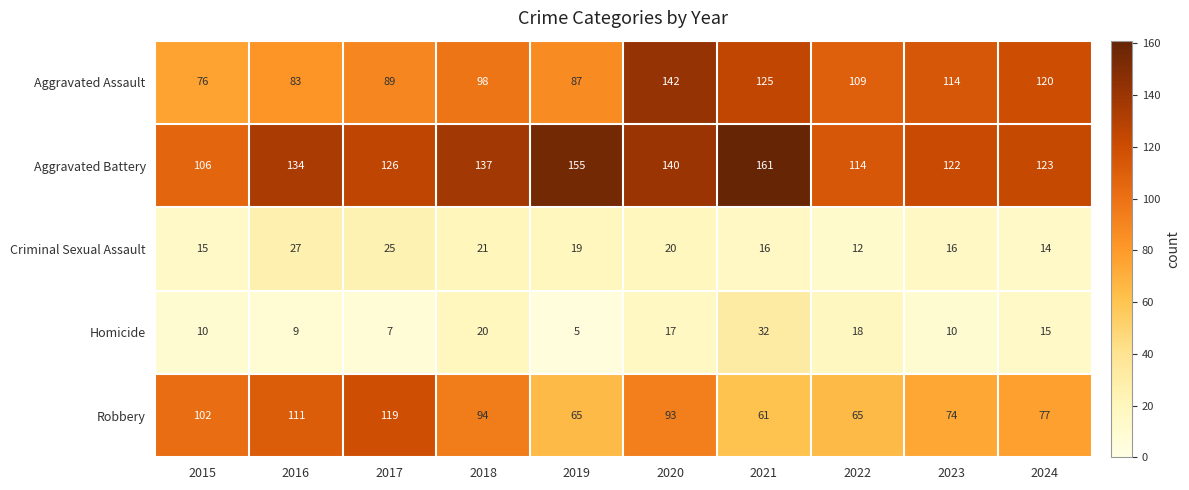

What is the difference between the highest and lowest values at 2022?

102